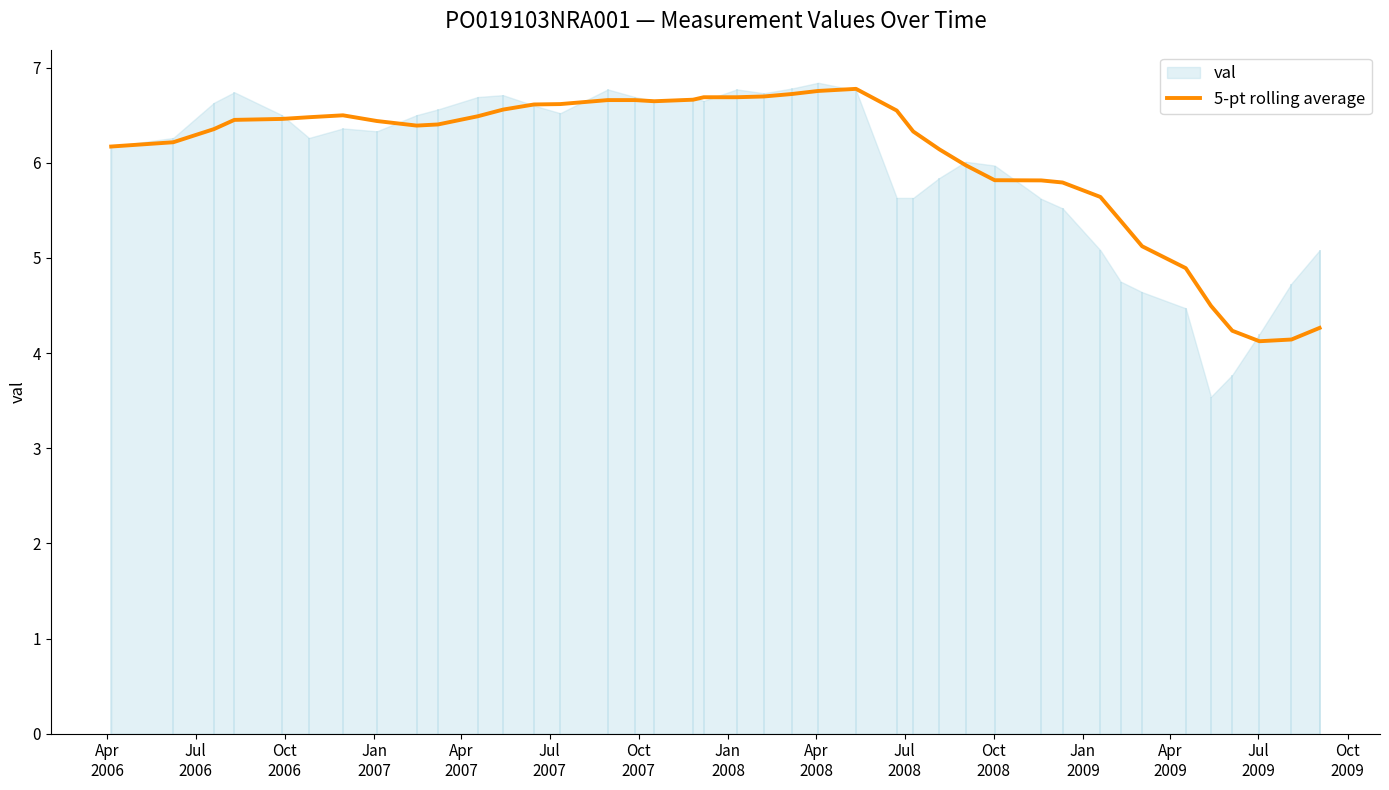

What is the lowest value of the 5-pt rolling average series?

4.1